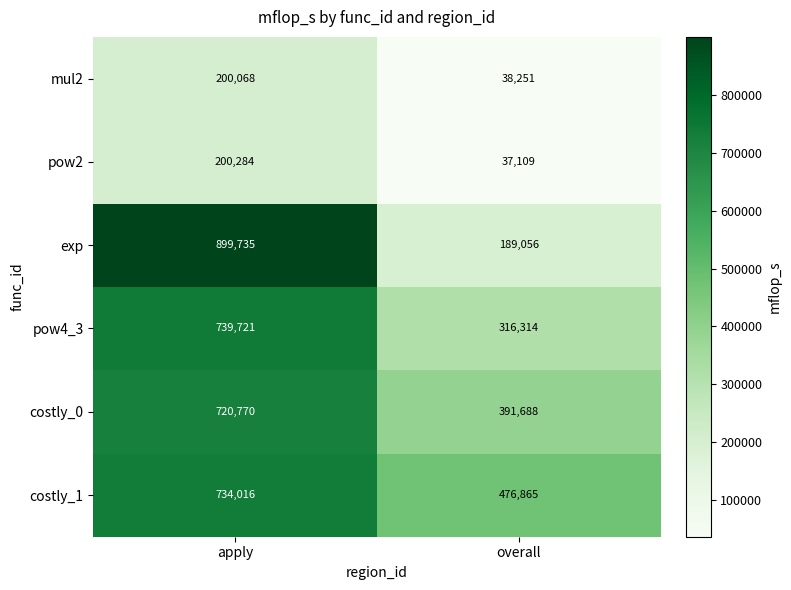

At which label does costly_1 reach its peak?

apply